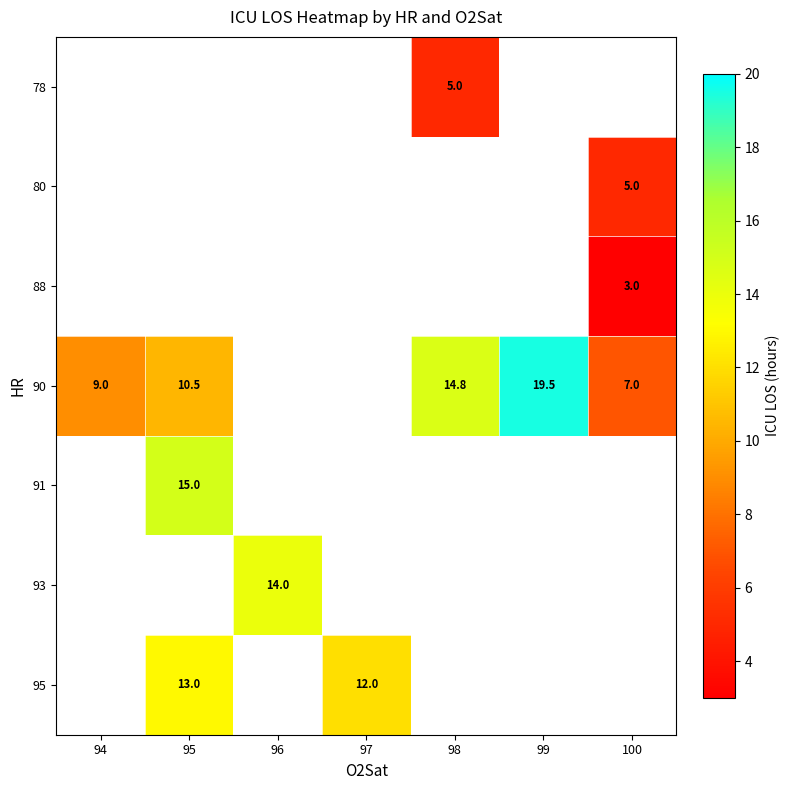

The 90 series shows 18.2 at 95. True or false?

False